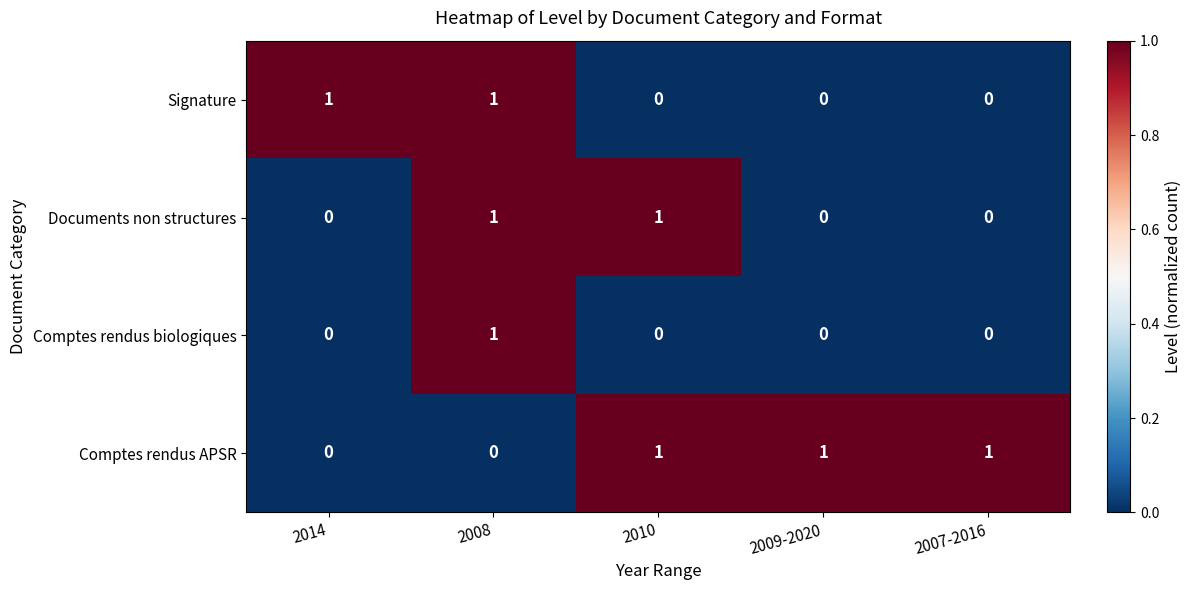

What is the sum of all Comptes rendus APSR values?

3